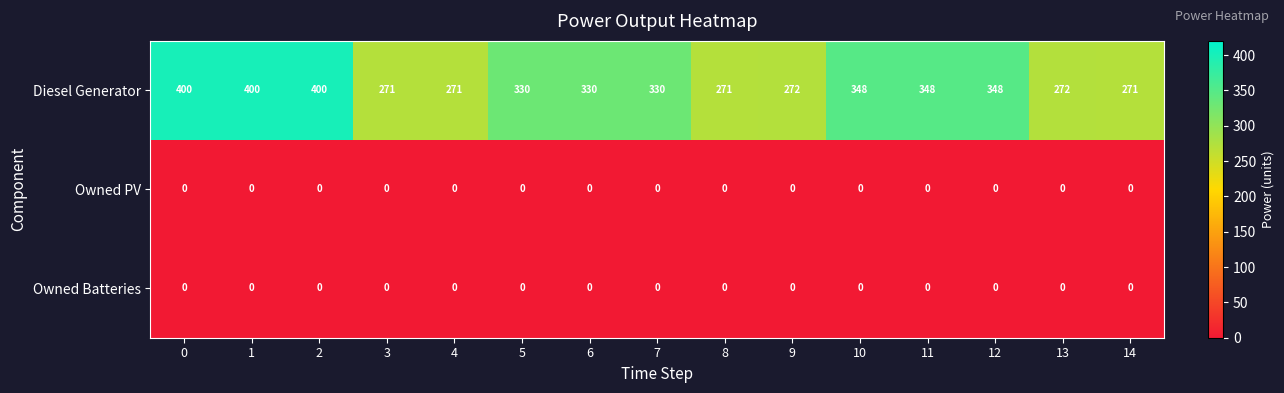

What is the greatest value displayed?

400